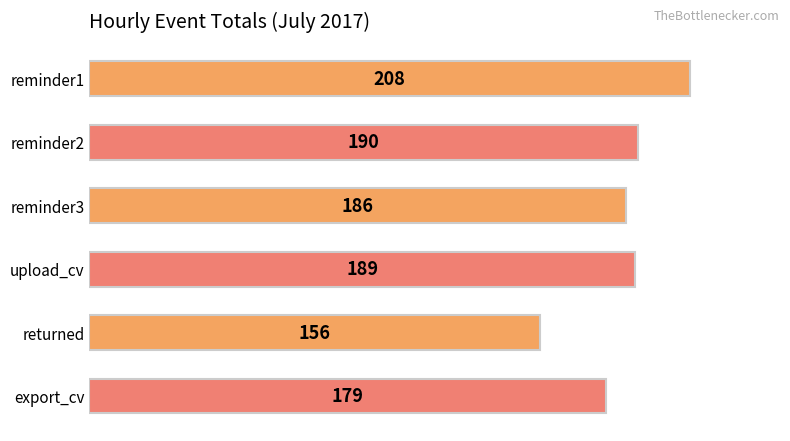

Is it true that the value at returned is 156?

True